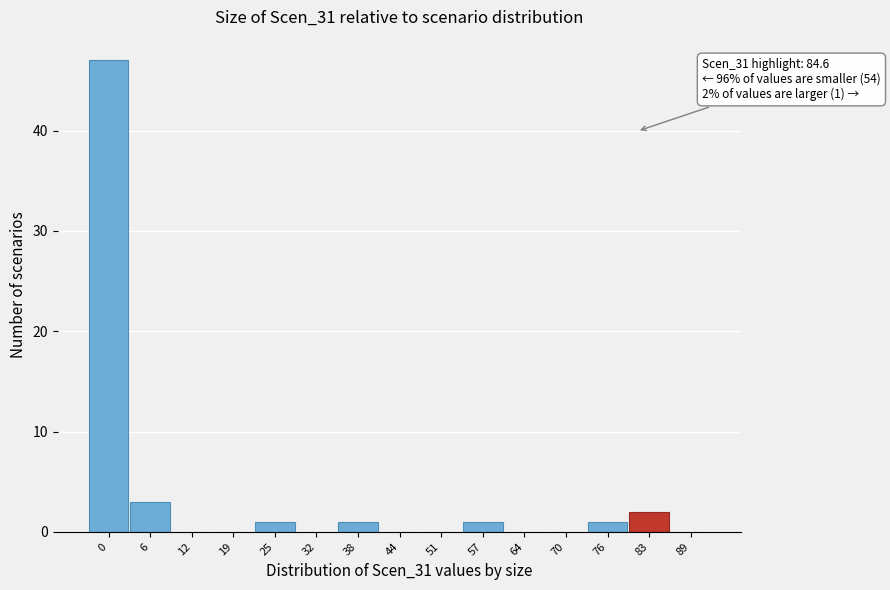

Reading left to right, what are all the values shown in this chart?

0=47	6=3	12=0	19=0	25=1	32=0	38=1	44=0	51=0	57=1	64=0	70=0	76=1	83=2	89=0